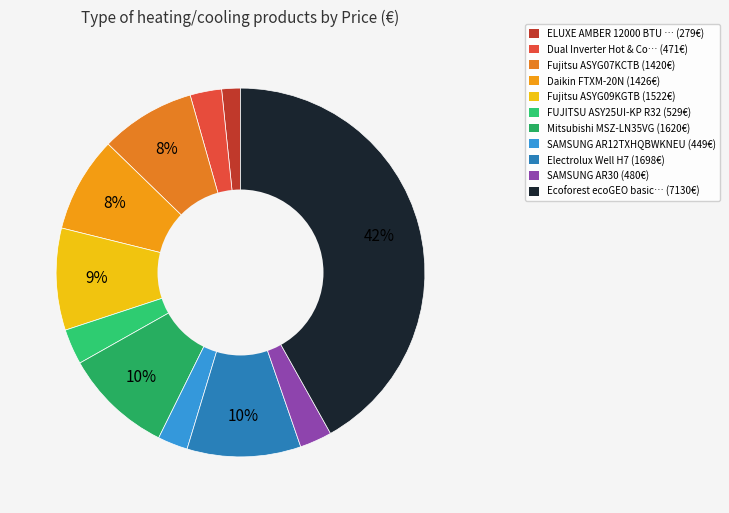

Is there a majority slice in this chart?

No